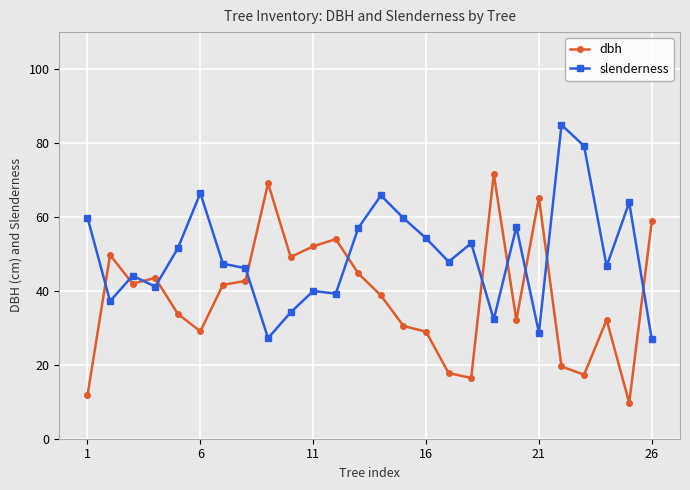

List the series in order of their overall mean, lowest first.

dbh, slenderness